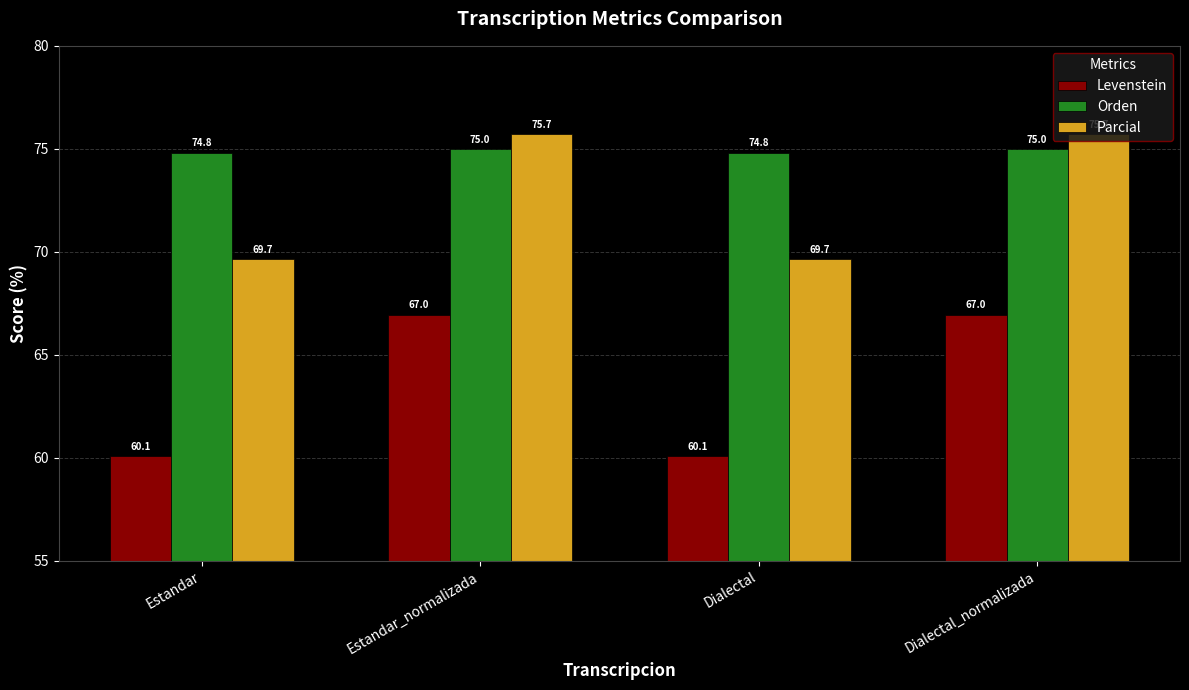

What is the sum of all Orden values?

299.6